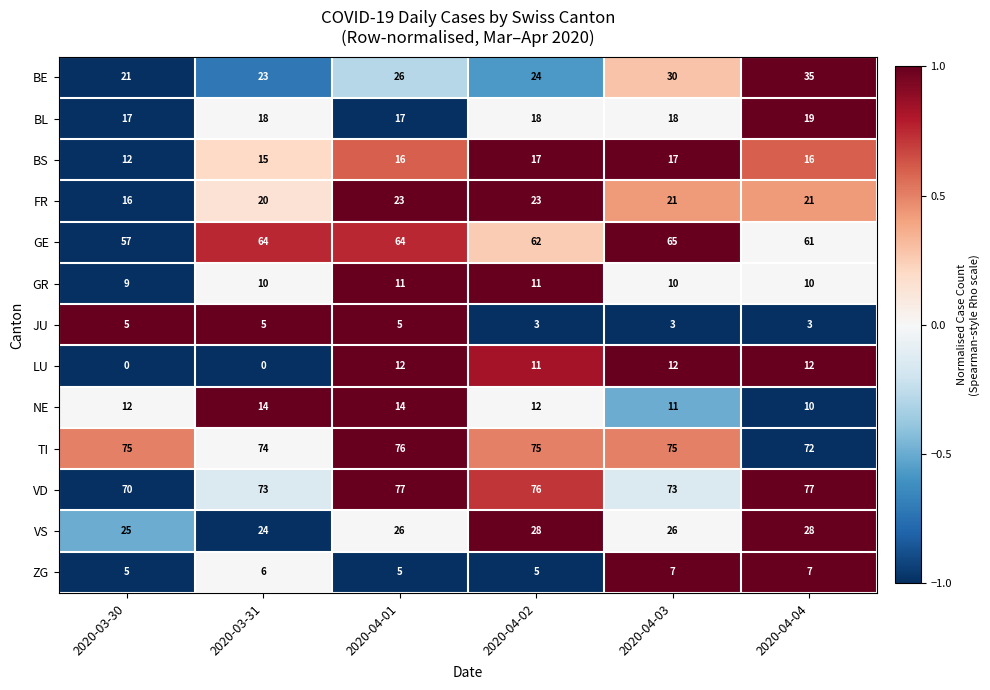

Which series has the widest spread of values?

BE